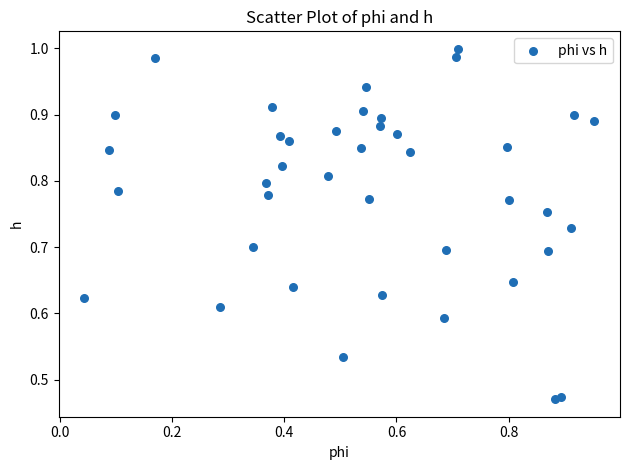

How many points are shown in the scatter plot?

40